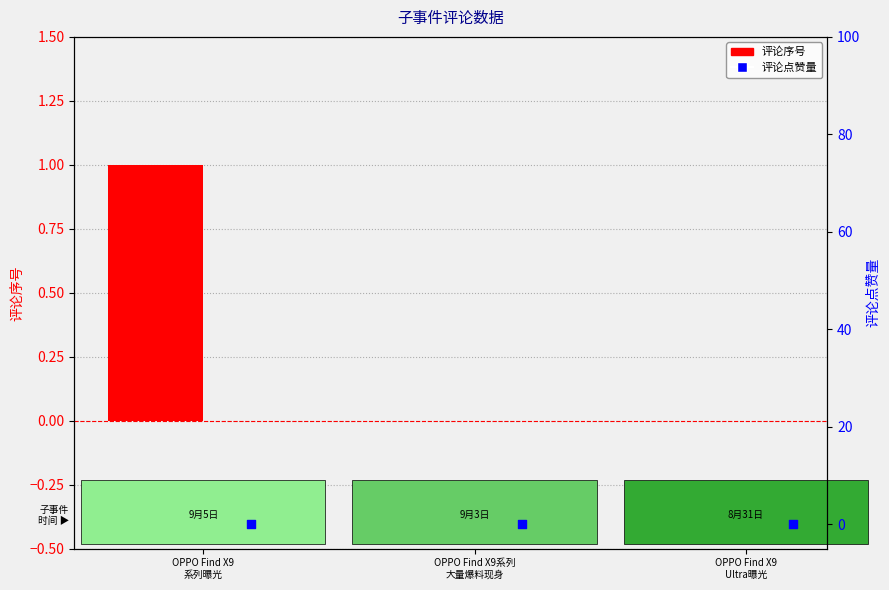

Is the value of 评论点赞量 at OPPO Find X9系列
大量爆料现身 greater than the value of 评论序号 at OPPO Find X9系列
大量爆料现身?

No